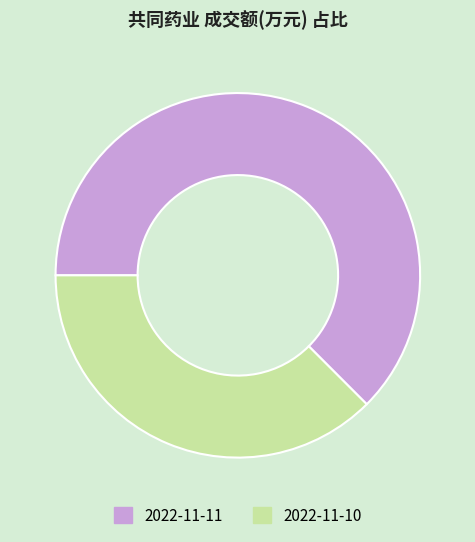

Rank the categories by value from highest to lowest.

2022-11-11, 2022-11-10